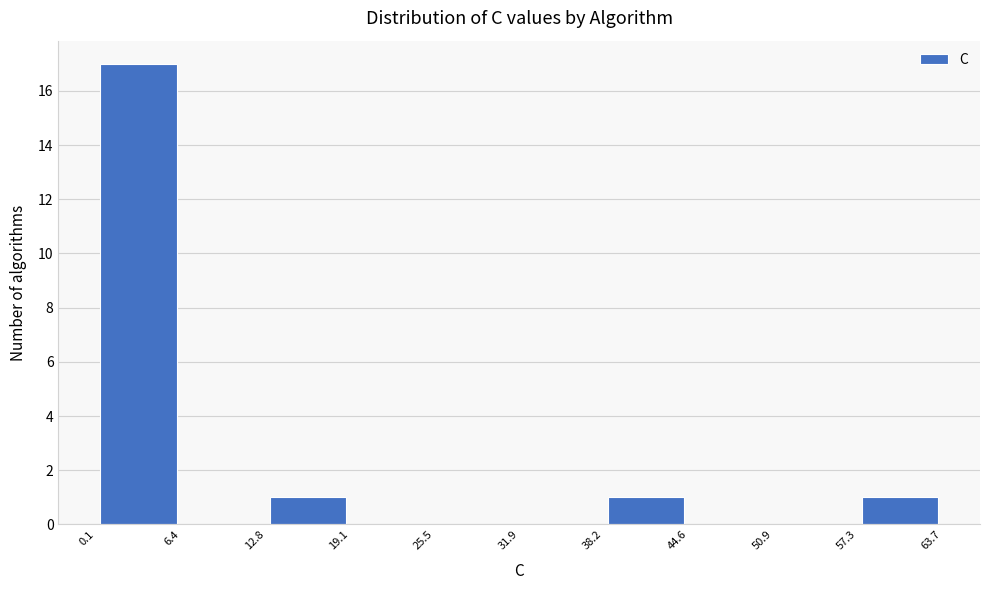

How tall is the bar that spans 57.3 to 63.7 on the x-axis? The values are not printed on the chart, so give them approximately, as read against the axis.

1